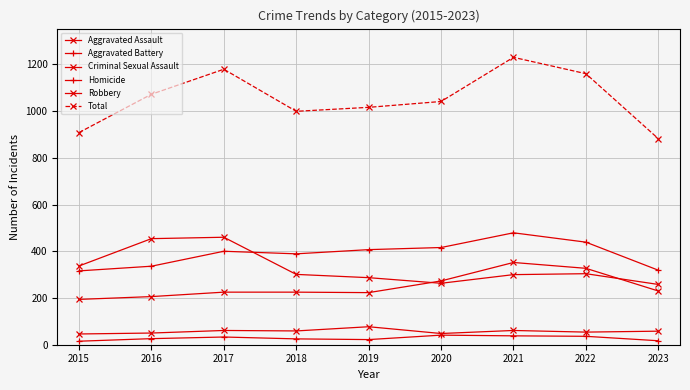

Is the value of Homicide at 2023 greater than the value of Robbery at 2023?

No